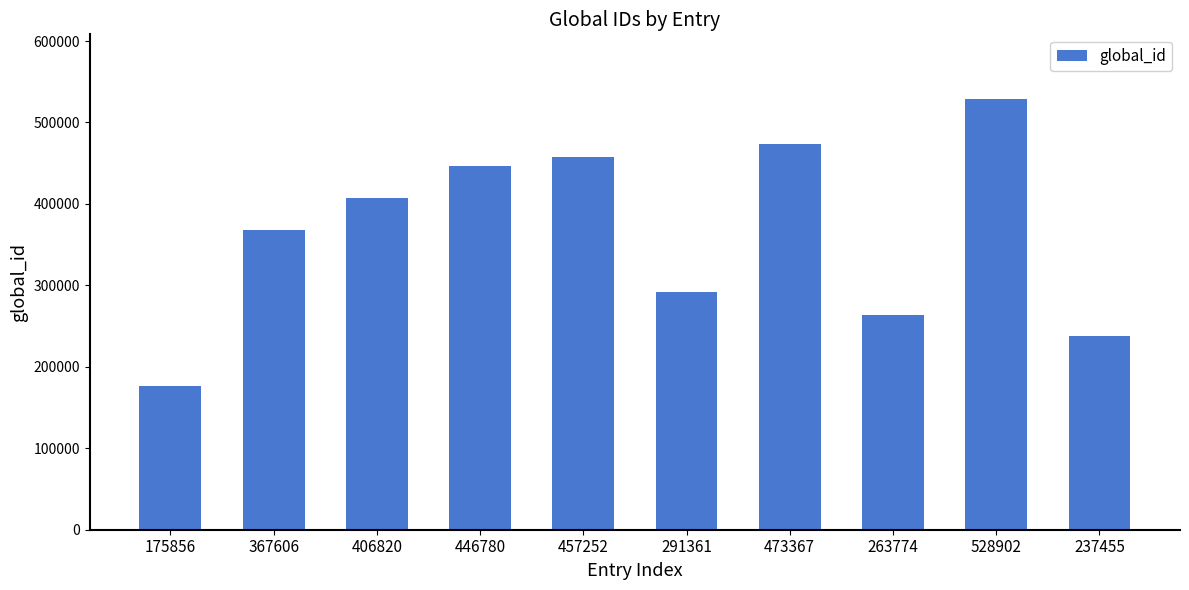

Does the chart contain stacked bars?

No